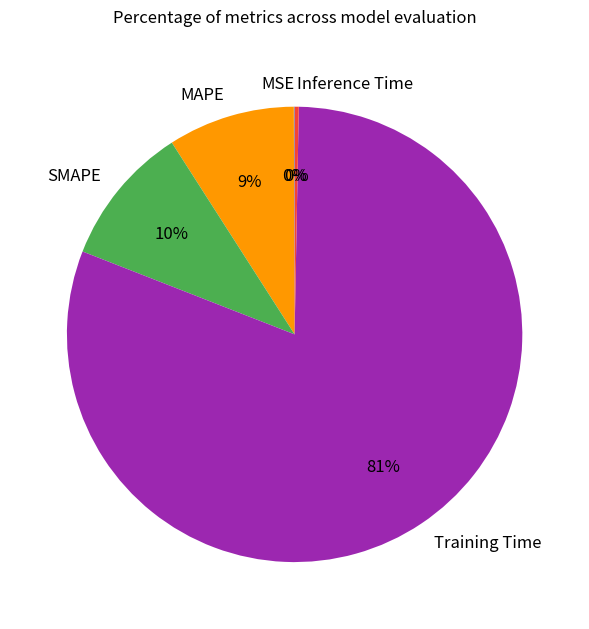

Is Training Time the majority of the pie?

Yes